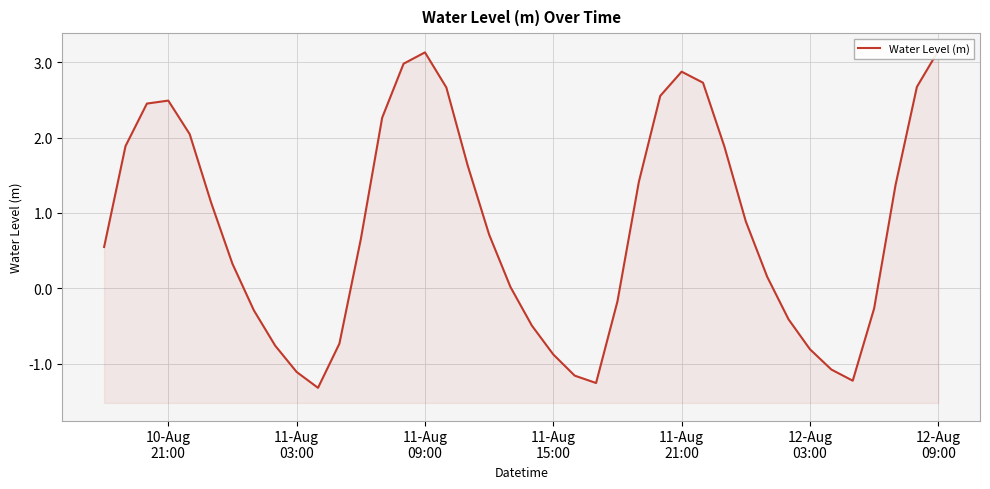

True or false: there are more than 2 points higher than both neighbors.

True